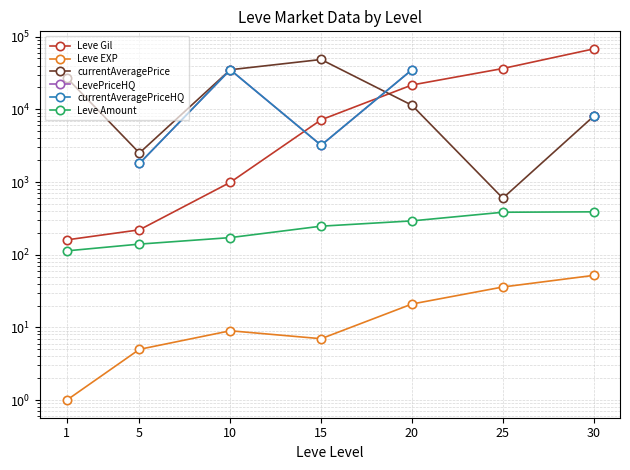

What value does the Leve Amount series have at 25?

384.0